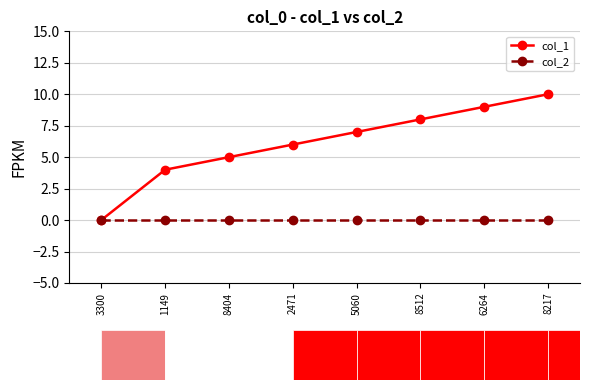

List the labels in order of col_1 value, smallest first.

3300, 1149, 8404, 2471, 5060, 8512, 6264, 8217